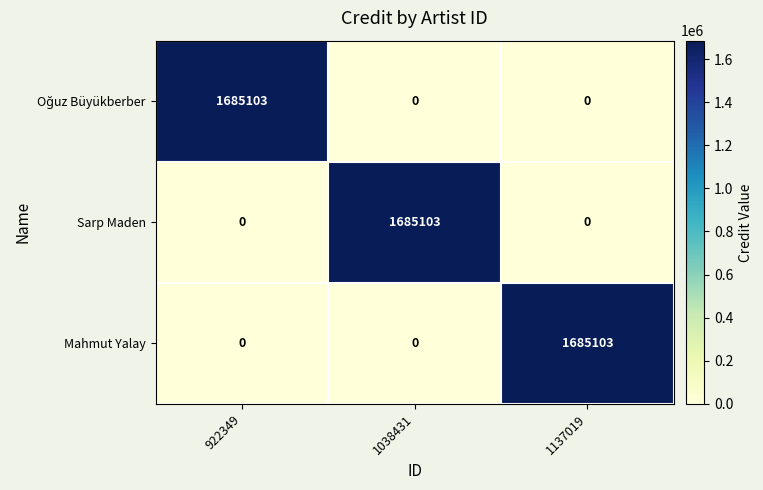

How many Sarp Maden values are between 0 and 1685103?

3